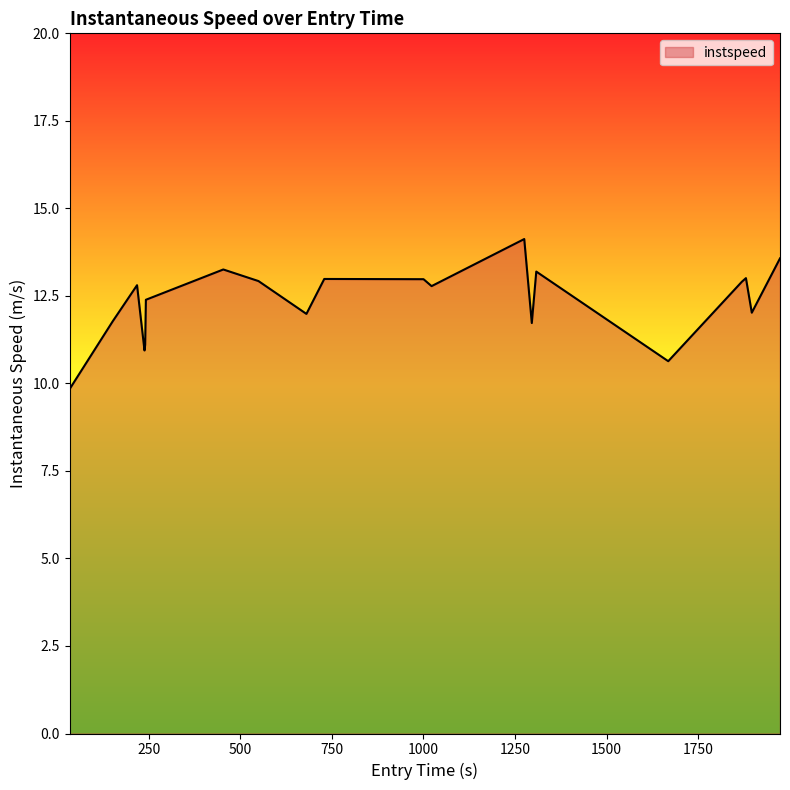

What is the maximum value shown in the chart?

14.1